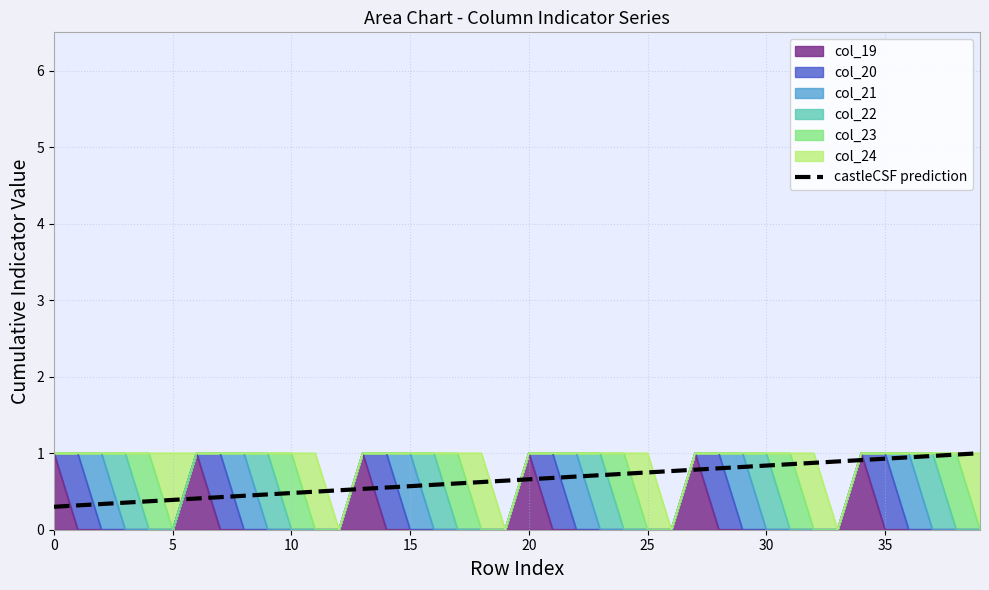

What is the difference between the maximum and minimum values?

0.7